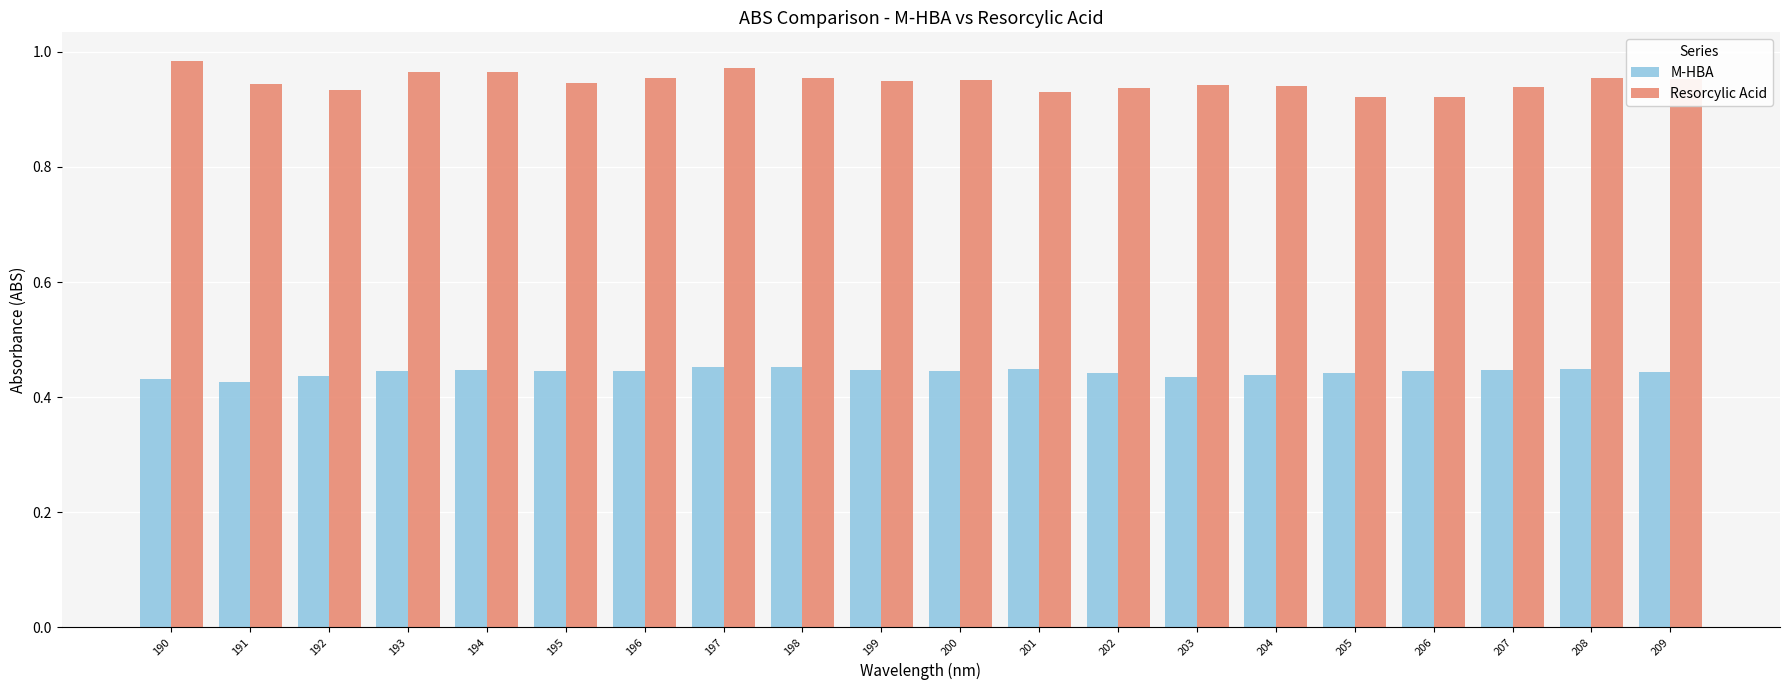

At how many categories does at least one series exceed 0?

20